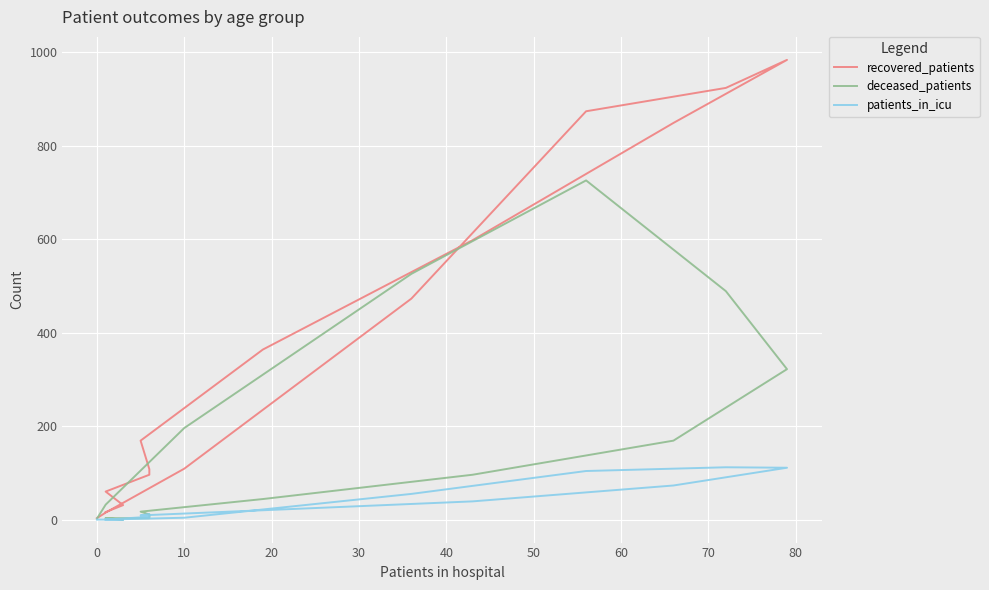

How many data points does each series have?

16